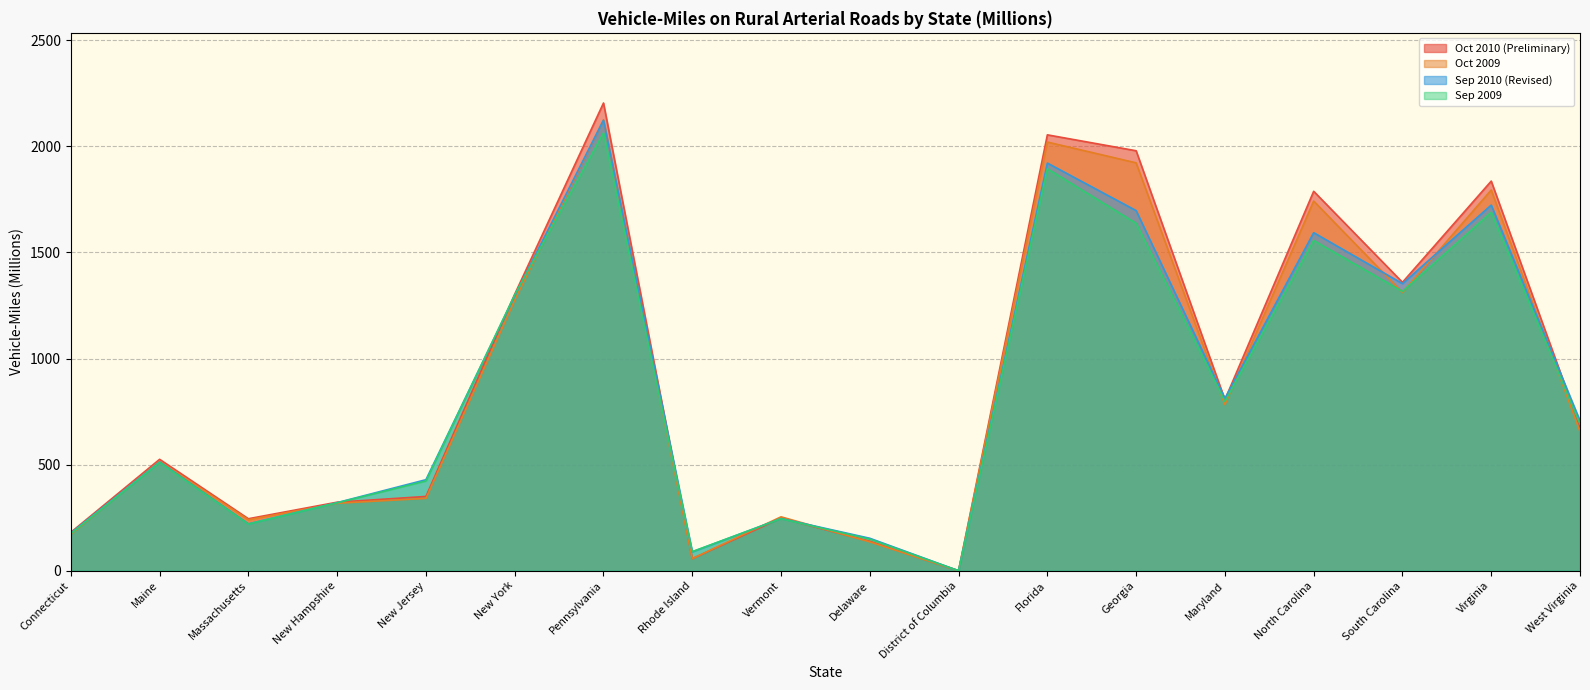

What is the difference between the highest and lowest values at Rhode Island?

33